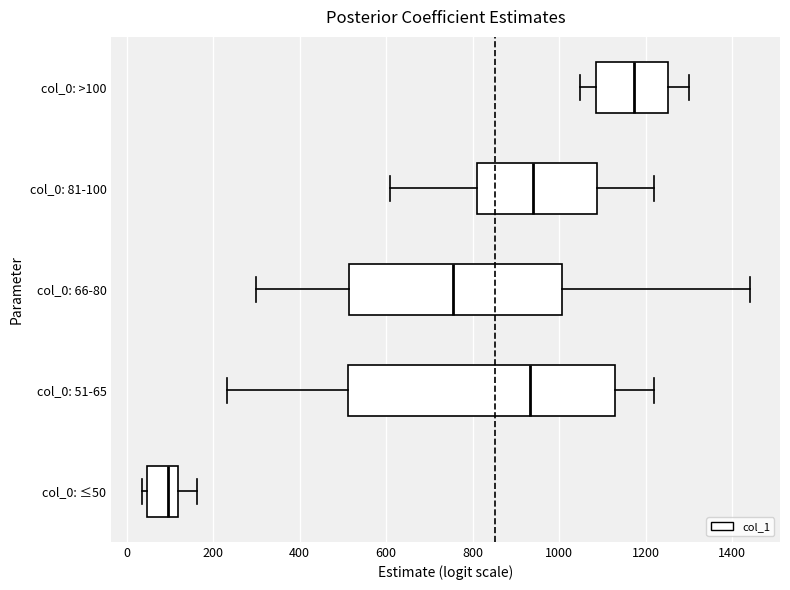

Which box is the widest, from its left edge to its right edge?

col_0: 51-65